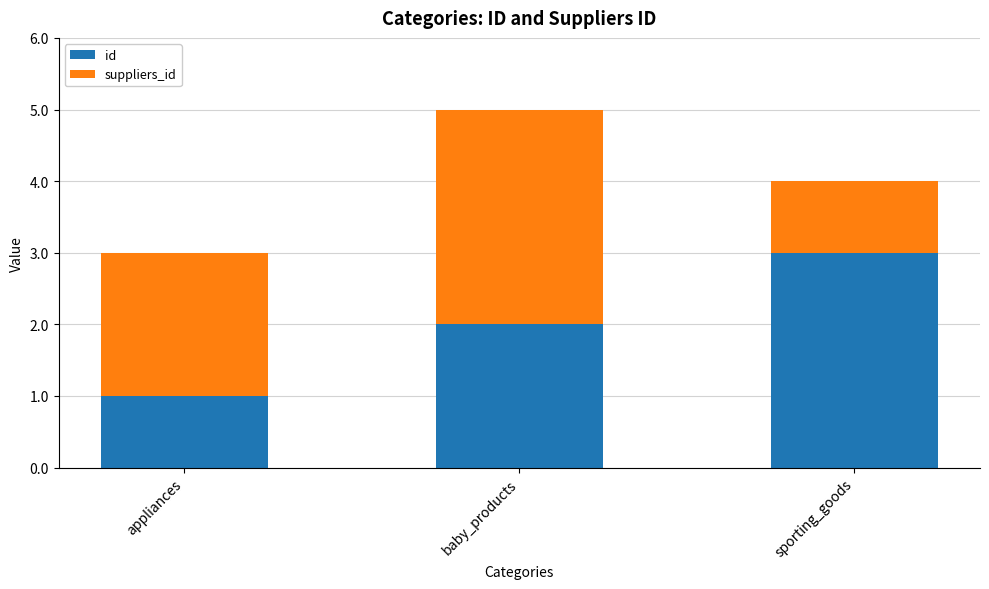

True or false: id has a value of 2 at baby_products.

True